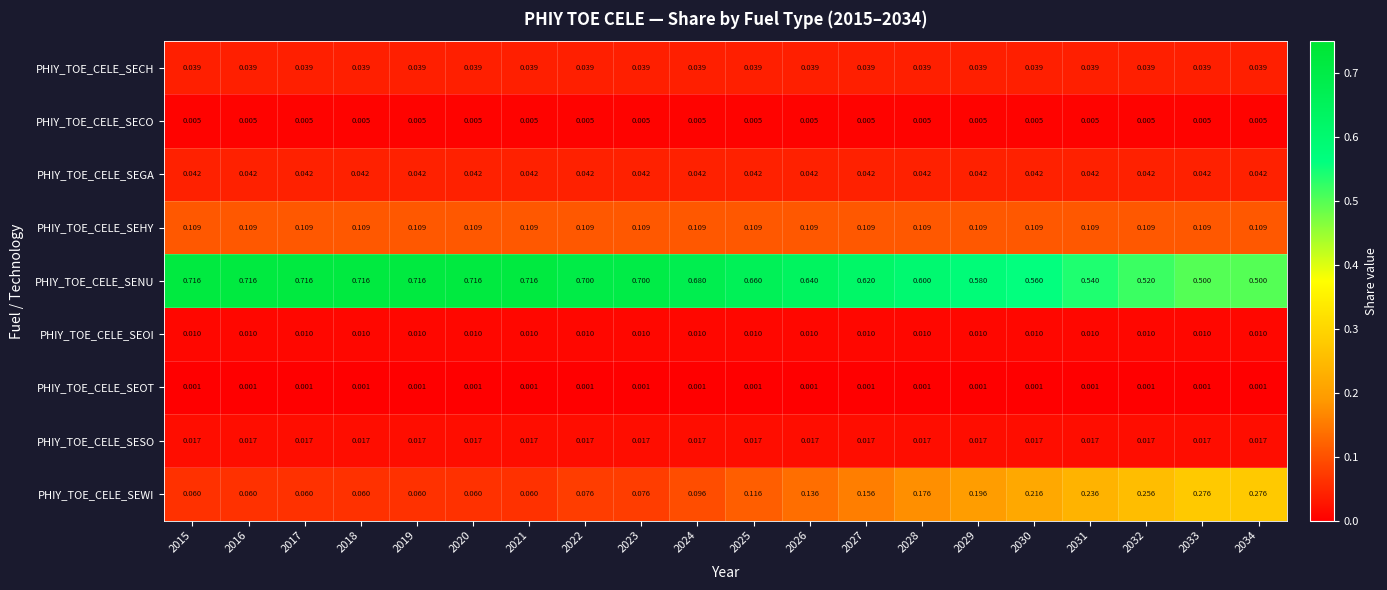

Rank the series by their maximum value, from lowest to highest.

PHIY_TOE_CELE_SEOT, PHIY_TOE_CELE_SECO, PHIY_TOE_CELE_SEOI, PHIY_TOE_CELE_SESO, PHIY_TOE_CELE_SECH, PHIY_TOE_CELE_SEGA, PHIY_TOE_CELE_SEHY, PHIY_TOE_CELE_SEWI, PHIY_TOE_CELE_SENU